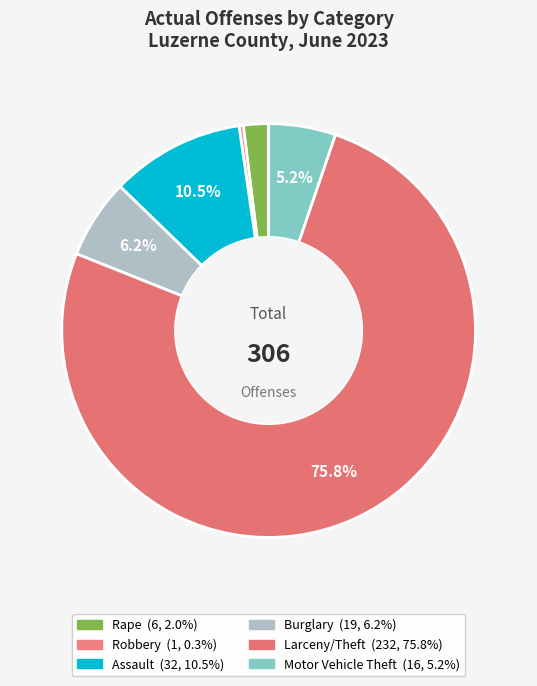

True or false: Assault accounts for 10% of the total.

True